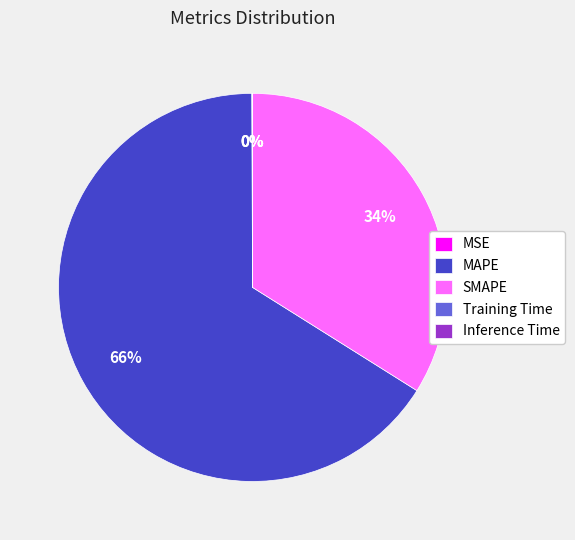

Combined, do MAPE and SMAPE account for over 50%?

Yes